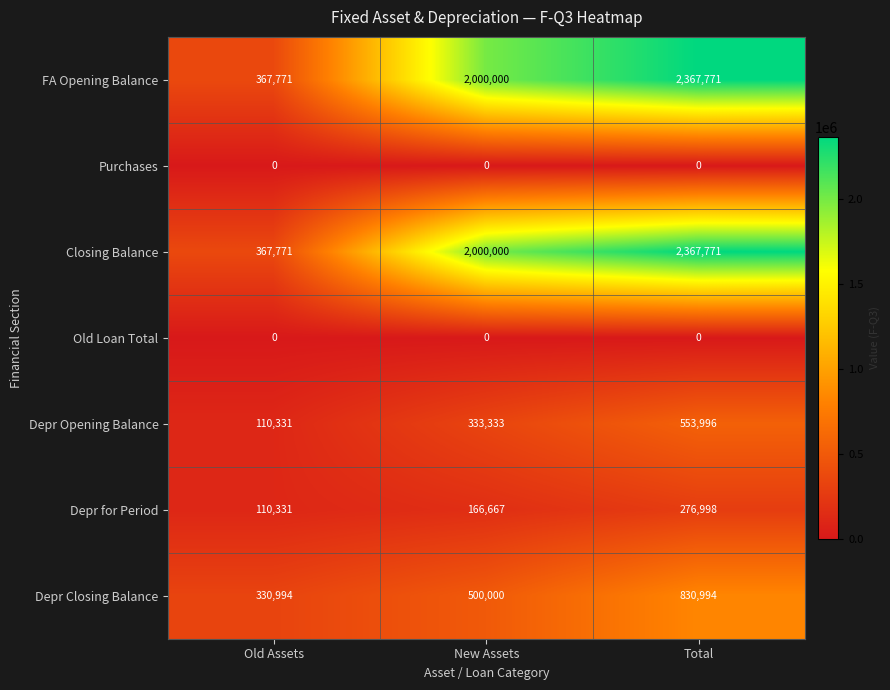

Rank the categories by Closing Balance value from highest to lowest.

Total, New Assets, Old Assets